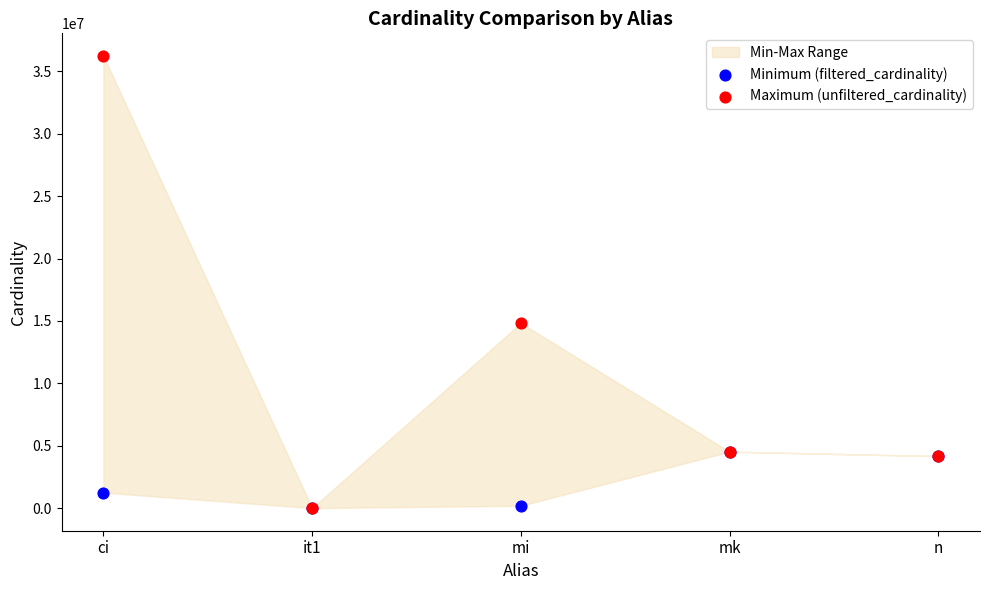

In the Maximum (unfiltered_cardinality) series, what Y value is closest to 18122228?

14835720